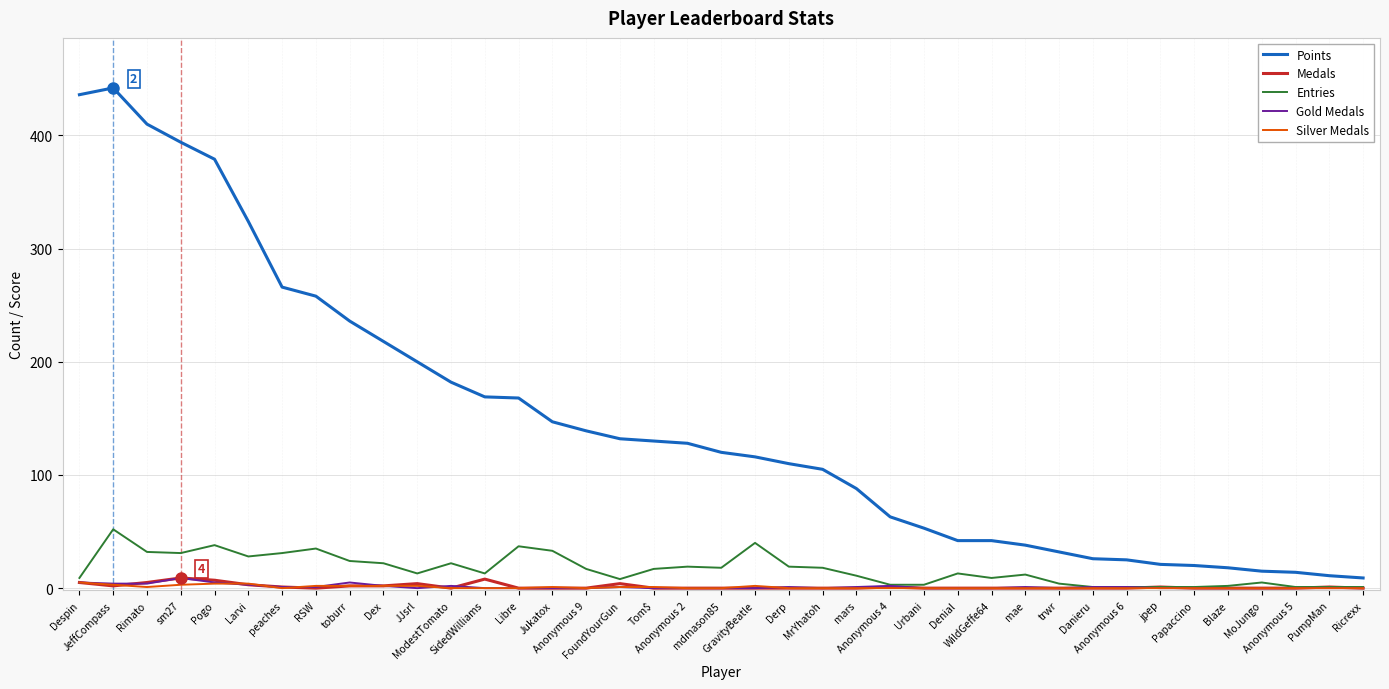

What is the difference between the highest and lowest values at Libre?

168